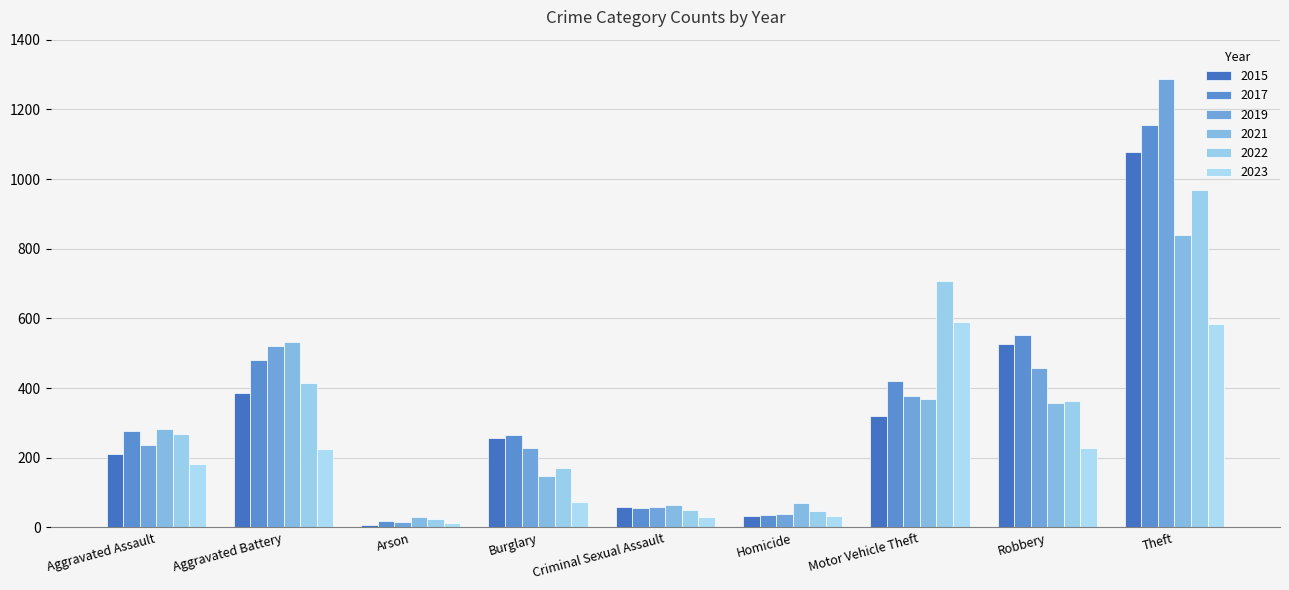

Which series changed the most between Aggravated Assault and Aggravated Battery?

2019